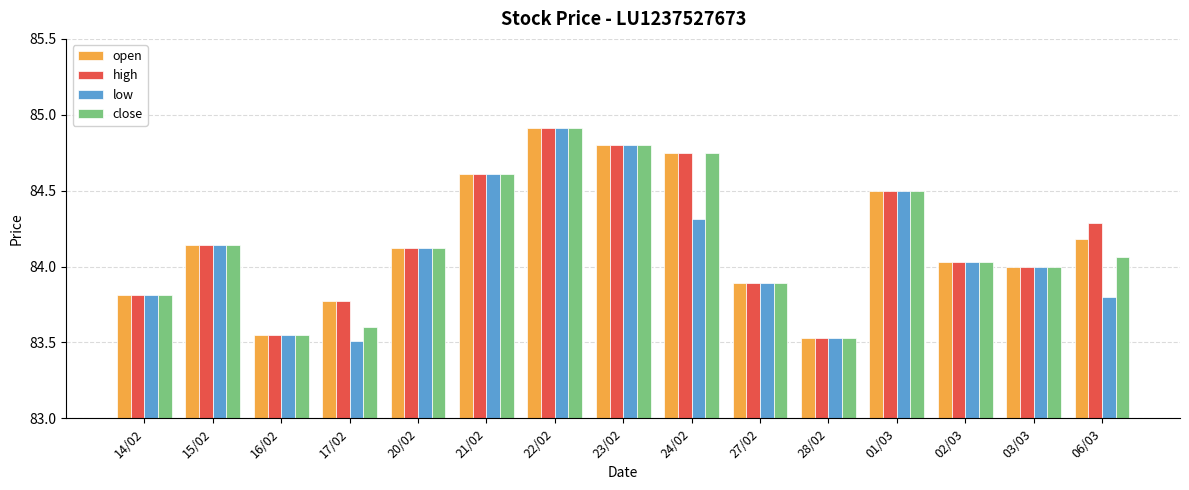

At which category is the sum across all series the highest?

22/02